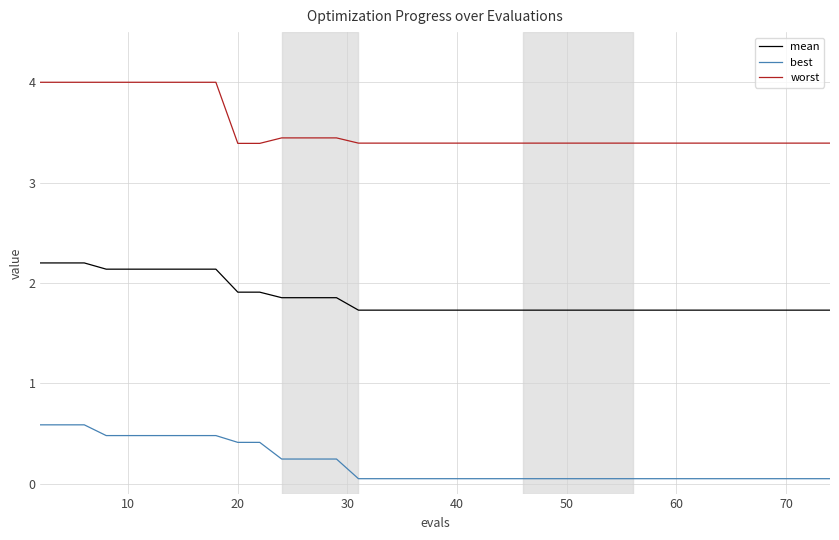

What is the lowest value of the worst series?

3.4